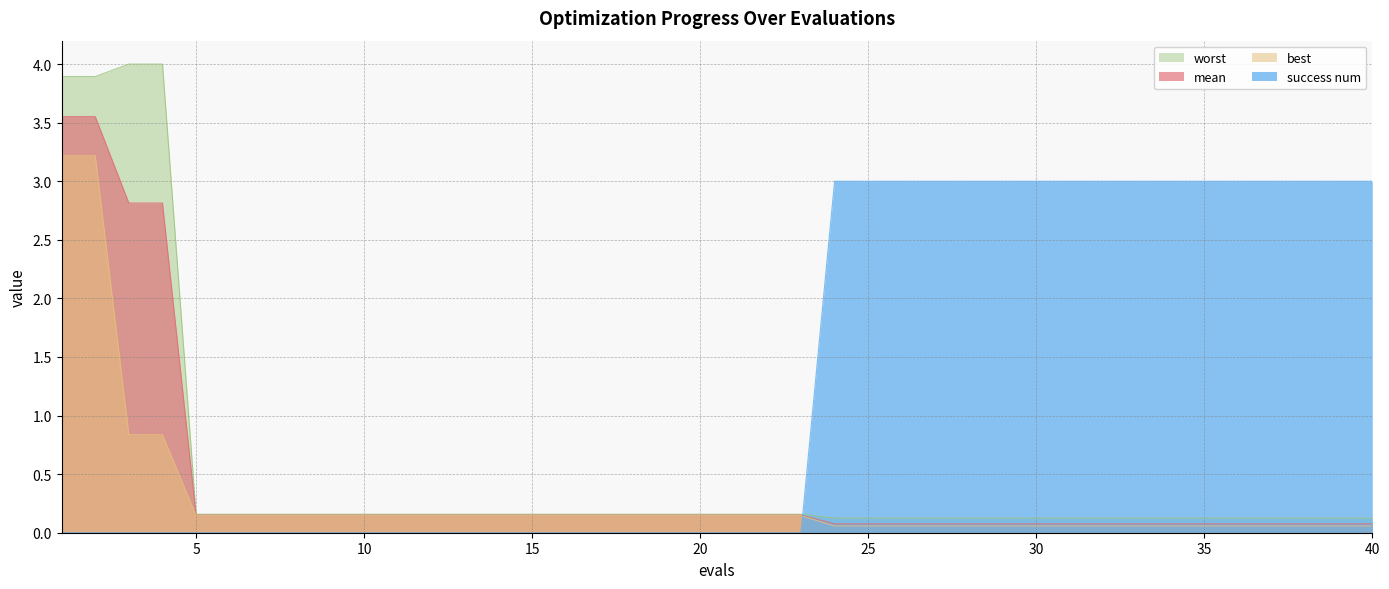

Reading right to left, extract all data points from this chart.

mean: 40=0.1	39=0.1	38=0.1	37=0.1	36=0.1	35=0.1	34=0.1	33=0.1	32=0.1	31=0.1	30=0.1	29=0.1	28=0.1	27=0.1	26=0.1	25=0.1	24=0.1	23=0.2	22=0.2	21=0.2	20=0.2	19=0.2	18=0.2	17=0.2	16=0.2	15=0.2	14=0.2	13=0.2	12=0.2	11=0.2	10=0.2	9=0.2	8=0.2	7=0.2	6=0.2	5=0.2	4=2.8	3=2.8	2=3.6	1=3.6
best: 40=0.1	39=0.1	38=0.1	37=0.1	36=0.1	35=0.1	34=0.1	33=0.1	32=0.1	31=0.1	30=0.1	29=0.1	28=0.1	27=0.1	26=0.1	25=0.1	24=0.1	23=0.1	22=0.1	21=0.1	20=0.1	19=0.1	18=0.1	17=0.1	16=0.1	15=0.1	14=0.1	13=0.1	12=0.1	11=0.1	10=0.1	9=0.1	8=0.1	7=0.1	6=0.1	5=0.1	4=0.8	3=0.8	2=3.2	1=3.2
worst: 40=0.1	39=0.1	38=0.1	37=0.1	36=0.1	35=0.1	34=0.1	33=0.1	32=0.1	31=0.1	30=0.1	29=0.1	28=0.1	27=0.1	26=0.1	25=0.1	24=0.1	23=0.2	22=0.2	21=0.2	20=0.2	19=0.2	18=0.2	17=0.2	16=0.2	15=0.2	14=0.2	13=0.2	12=0.2	11=0.2	10=0.2	9=0.2	8=0.2	7=0.2	6=0.2	5=0.2	4=4.0	3=4.0	2=3.9	1=3.9
success num: 40=3.0	39=3.0	38=3.0	37=3.0	36=3.0	35=3.0	34=3.0	33=3.0	32=3.0	31=3.0	30=3.0	29=3.0	28=3.0	27=3.0	26=3.0	25=3.0	24=3.0	23=0.0	22=0.0	21=0.0	20=0.0	19=0.0	18=0.0	17=0.0	16=0.0	15=0.0	14=0.0	13=0.0	12=0.0	11=0.0	10=0.0	9=0.0	8=0.0	7=0.0	6=0.0	5=0.0	4=0.0	3=0.0	2=0.0	1=0.0